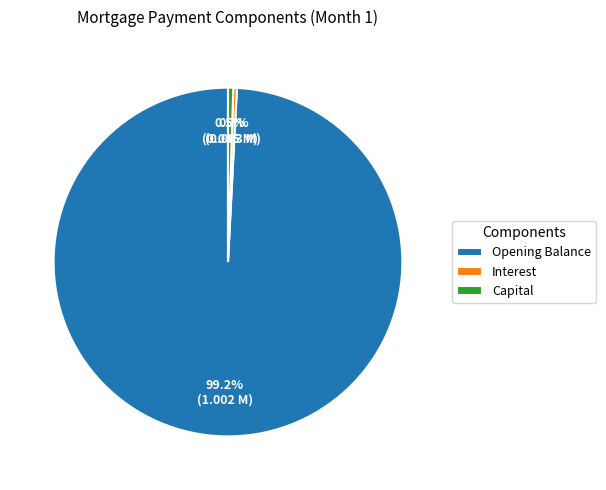

Do Interest and Opening Balance together represent more than half of the pie?

Yes